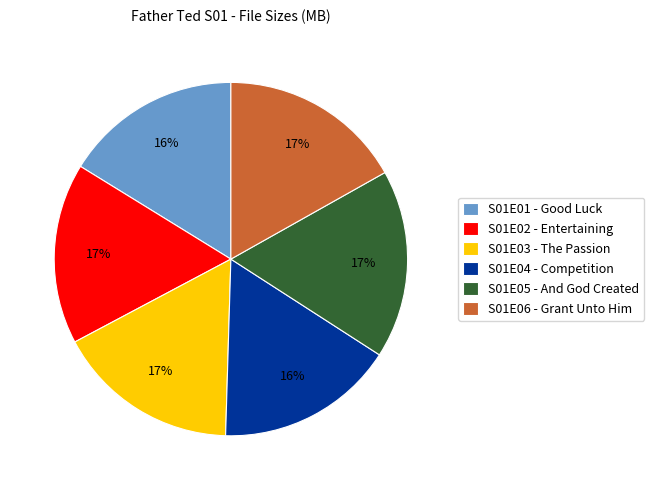

To the nearest percent, what is the combined percentage of S01E01 - Good Luck and S01E05 - And God Created?

33%